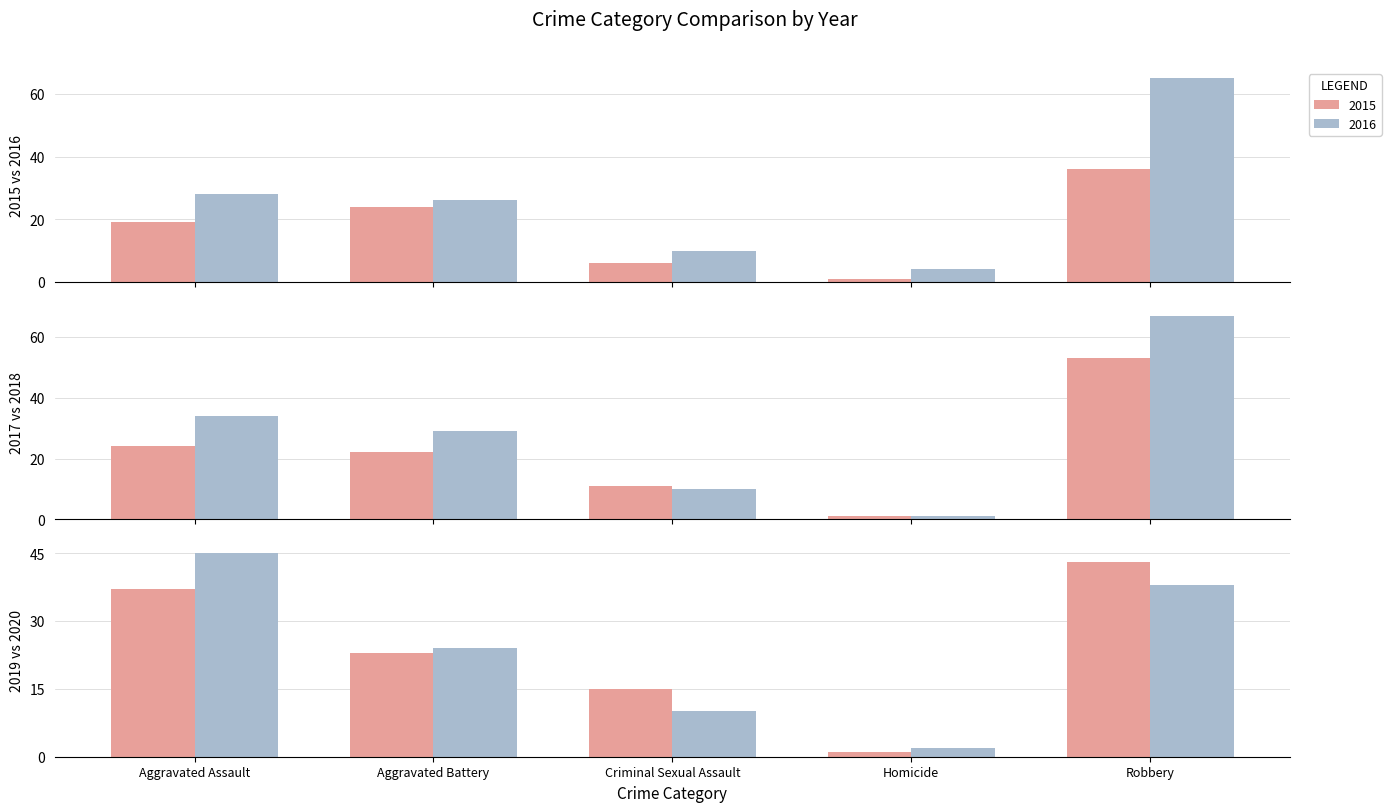

Between Aggravated Battery and Robbery, which is larger?

Robbery